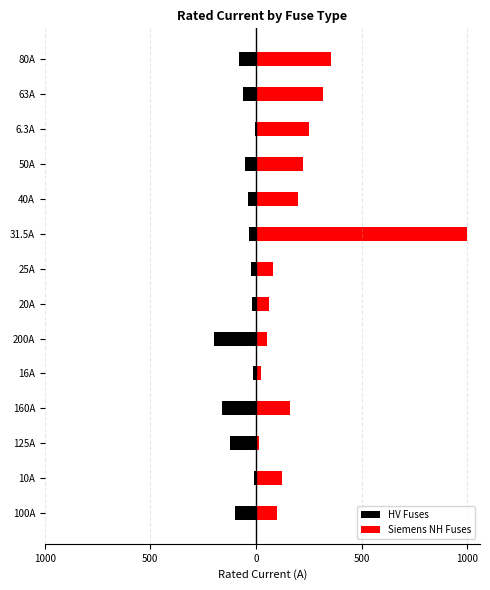

How many values in the HV Fuses series are below -40?

7